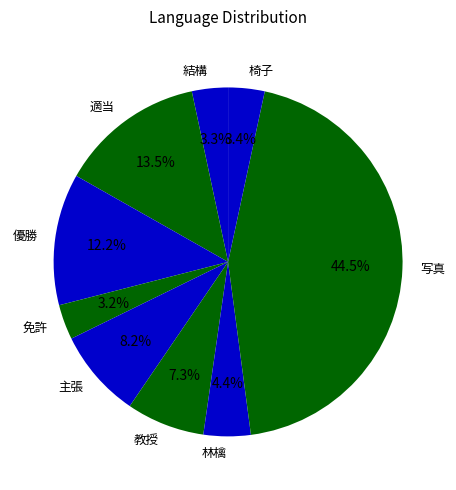

Is there a majority slice in this chart?

No